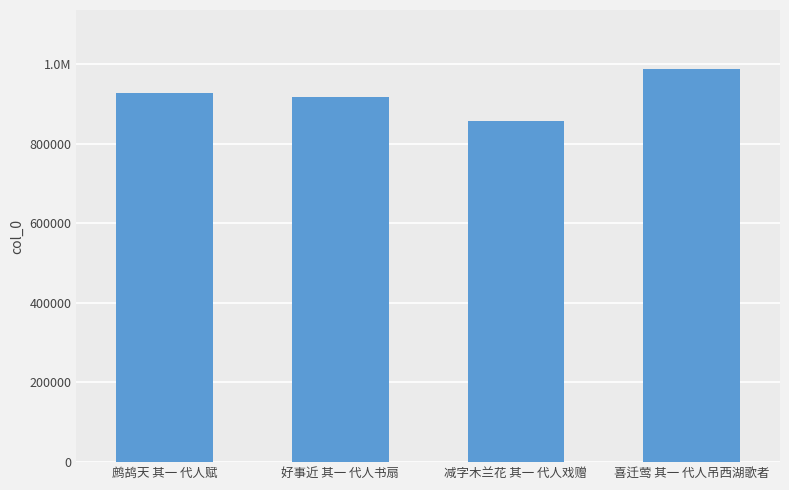

Which label corresponds to the smallest value in the chart?

减字木兰花 其一 代人戏赠